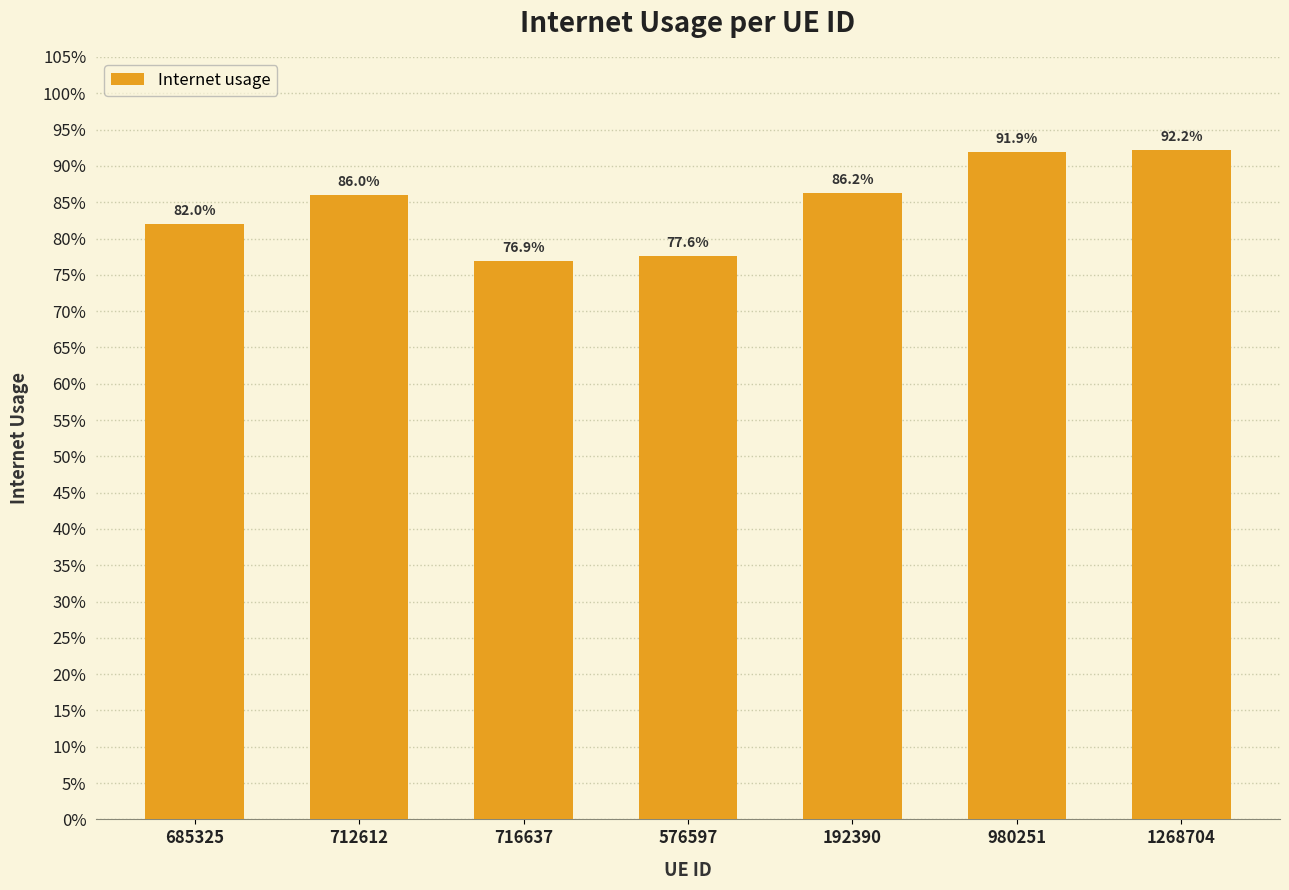

Does the chart contain any negative values?

No